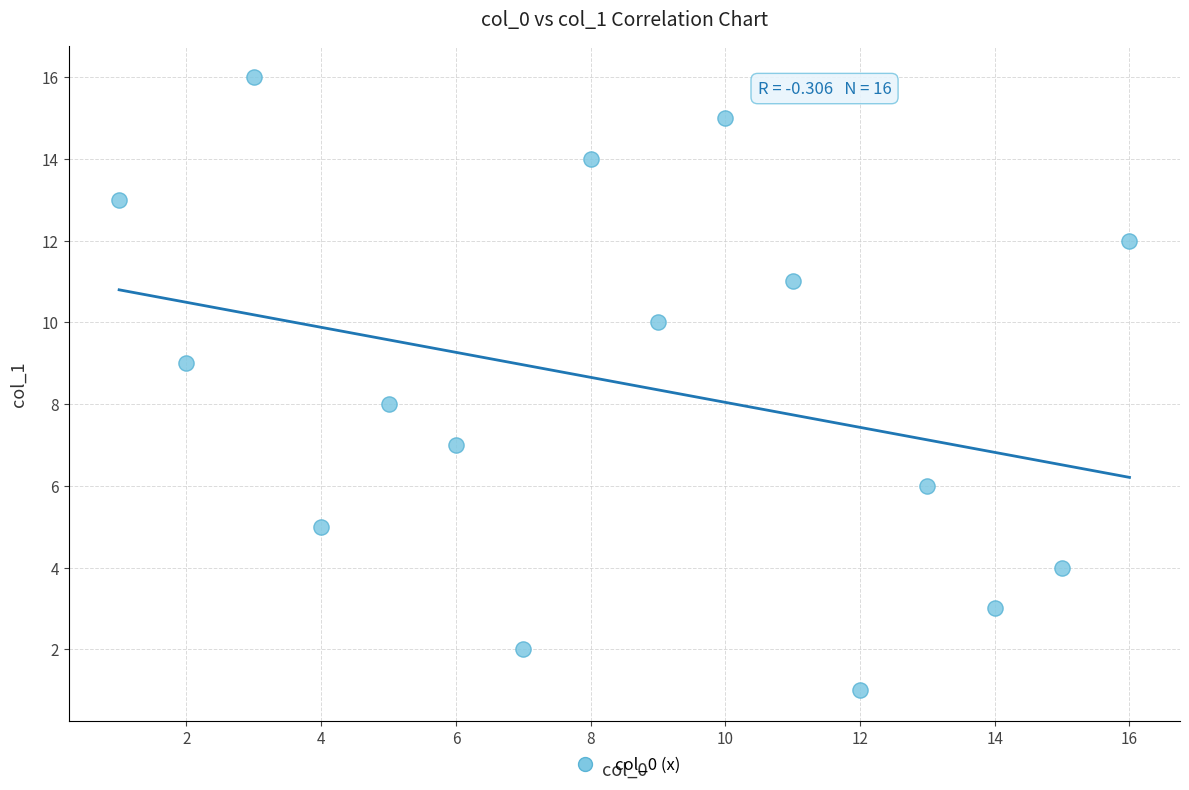

What is the range of X values (max minus min)?

15